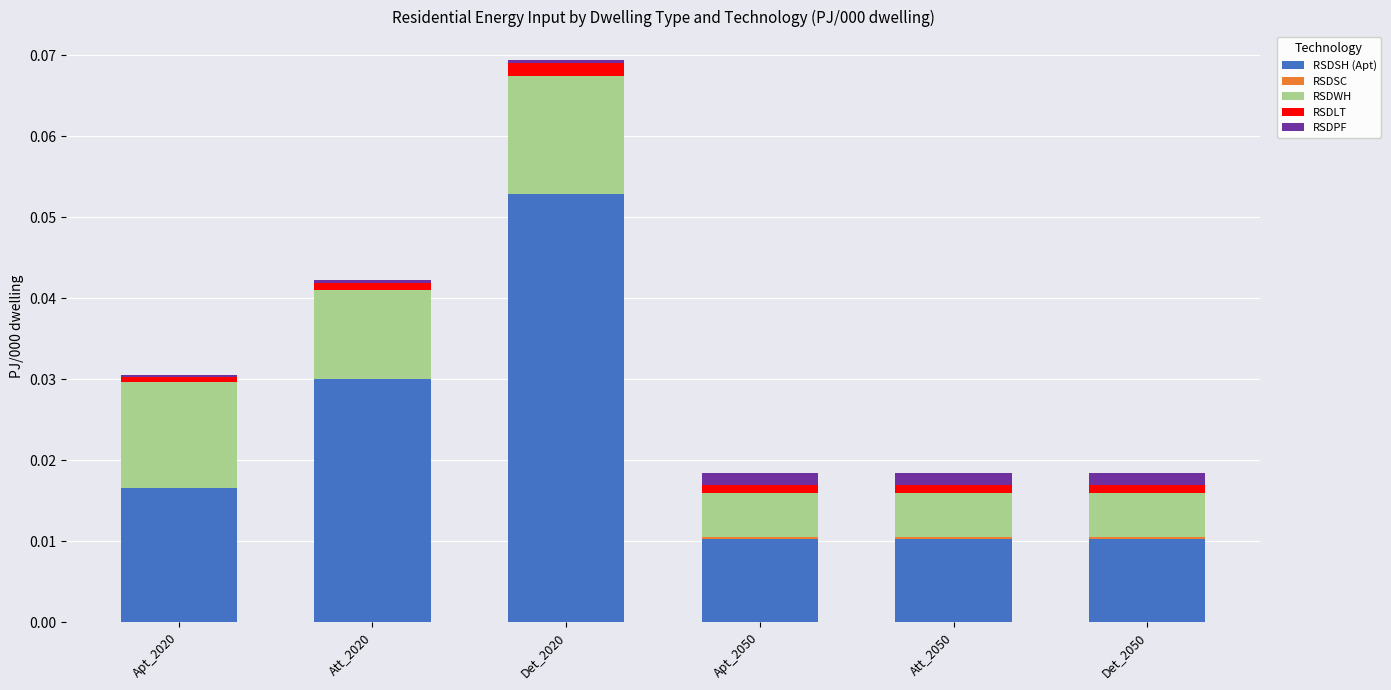

At which category is the sum across all series the highest?

Det_2020